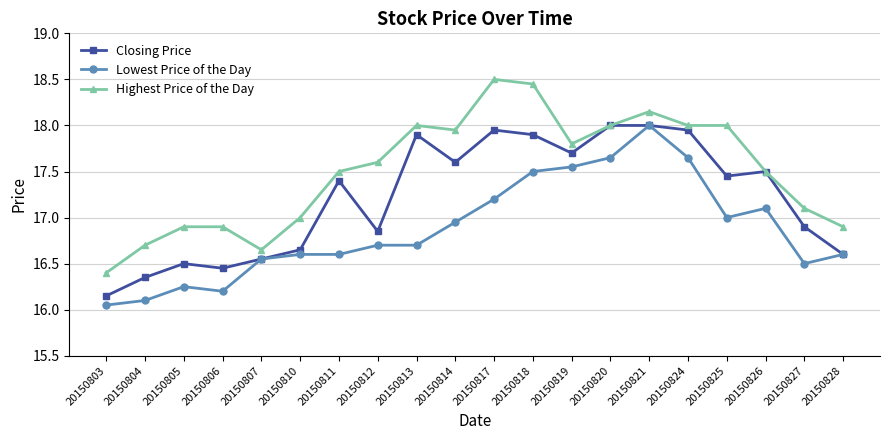

At which label does Lowest Price of the Day reach its peak?

20150821